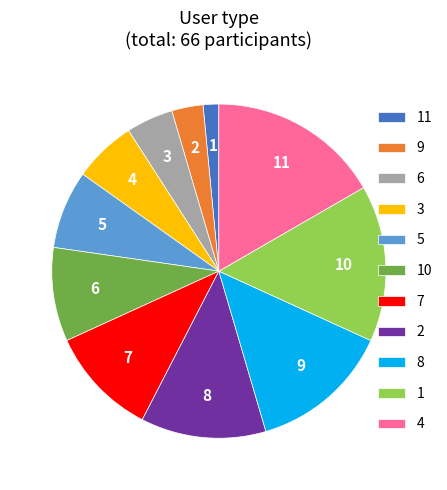

Is there a majority slice in this chart?

No